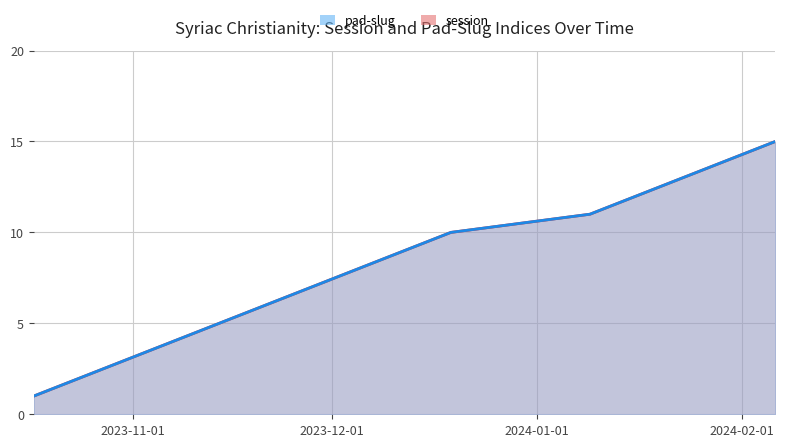

What is the label of the 1st point from the left?

2023-10-17